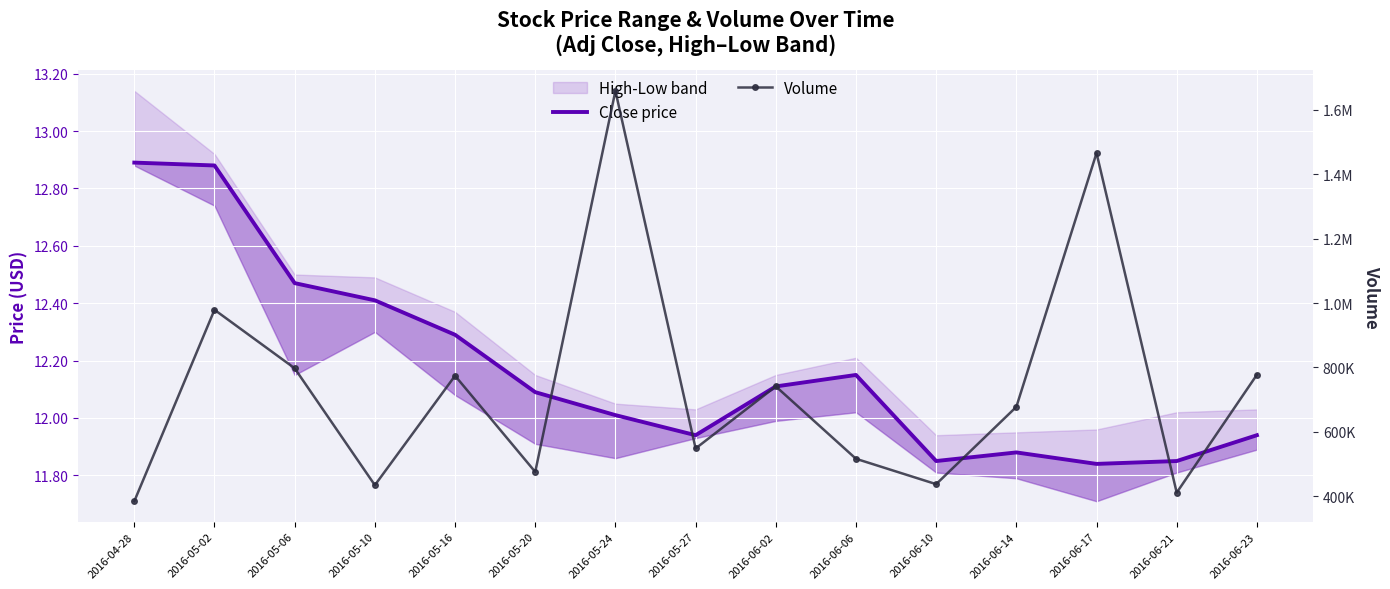

What is the difference between the Volume values at 2016-05-10 and 2016-05-02?

544400.0